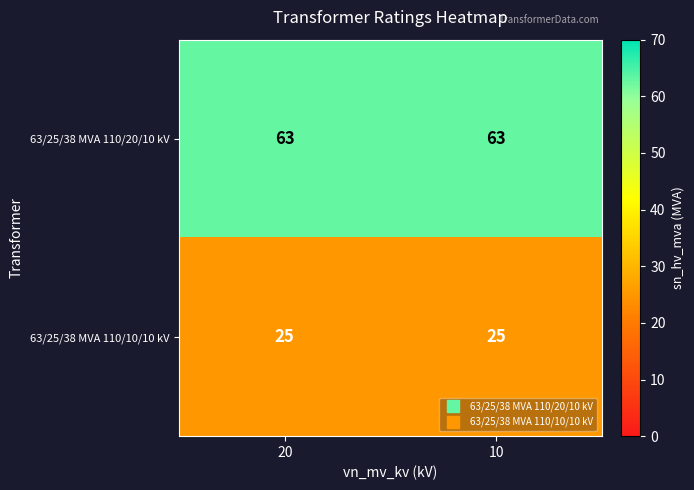

Reading right to left, transcribe all the data shown in this chart.

63/25/38 MVA 110/20/10 kV: 63	63
63/25/38 MVA 110/10/10 kV: 25	25